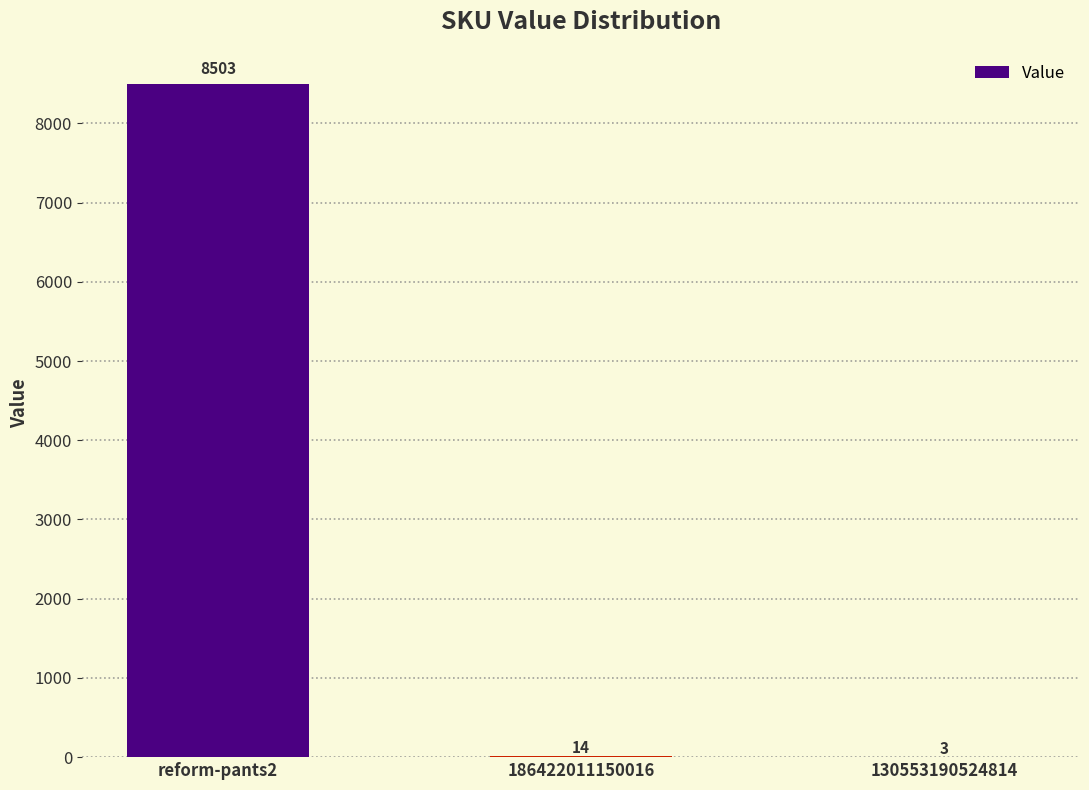

What is the sum of all values?

8520